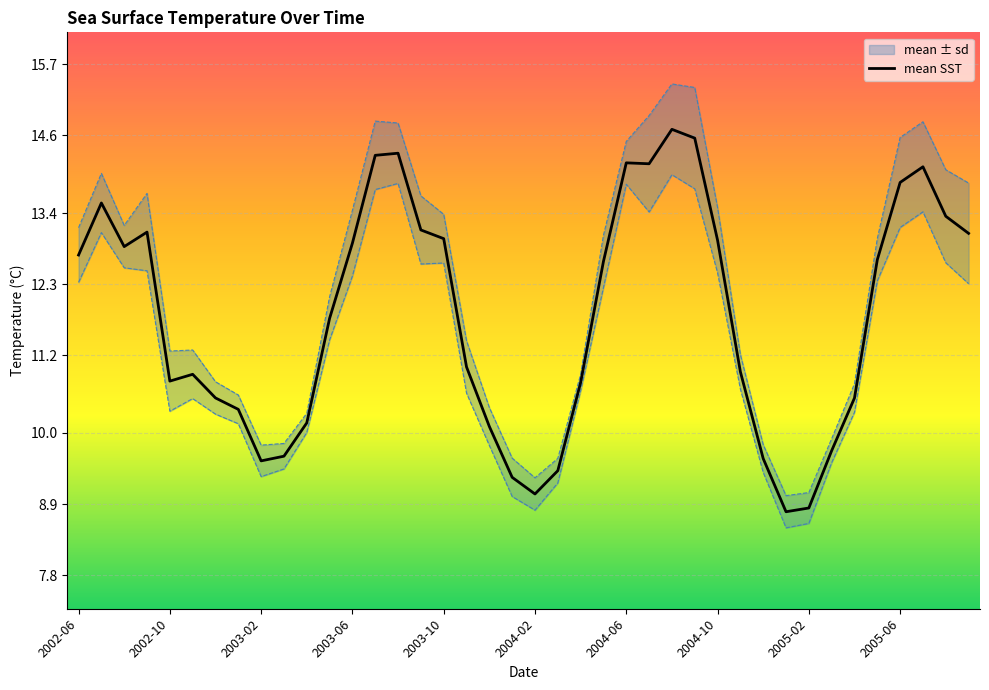

At which category does the chart reach its peak across all series?

2004-08